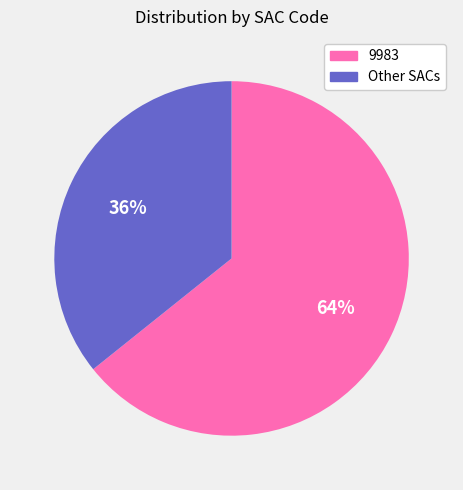

Is there any slice that represents more than half of the pie?

Yes